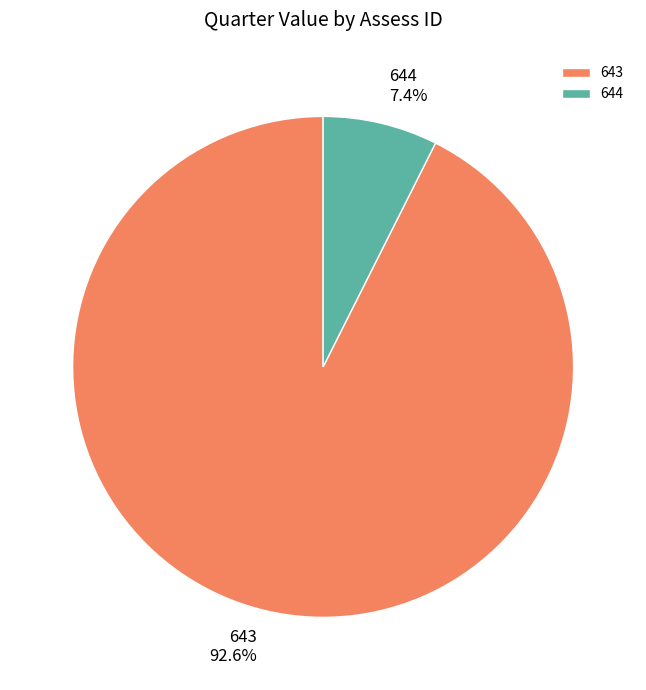

To the nearest percent, what is the difference between the 643 and 644 slice percentages?

85%